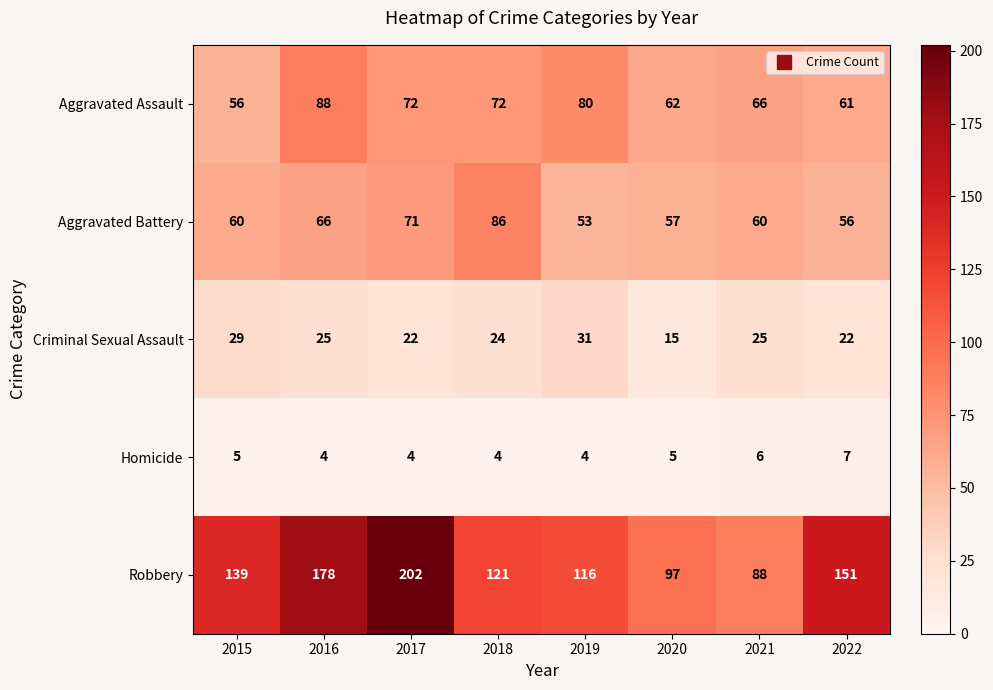

The Homicide series shows 4 at 2016. True or false?

True